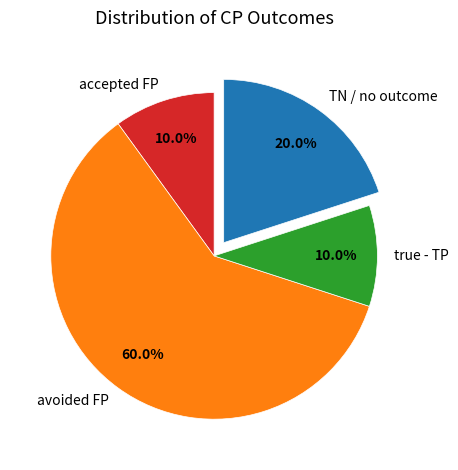

Which category accounts for the majority?

avoided FP